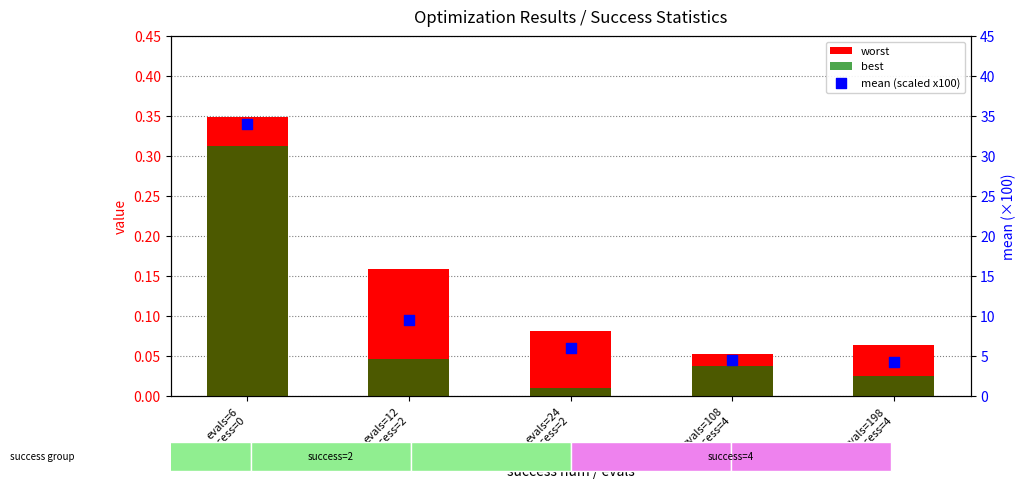

What is the total value across all series at evals=12
success=2?

9.7